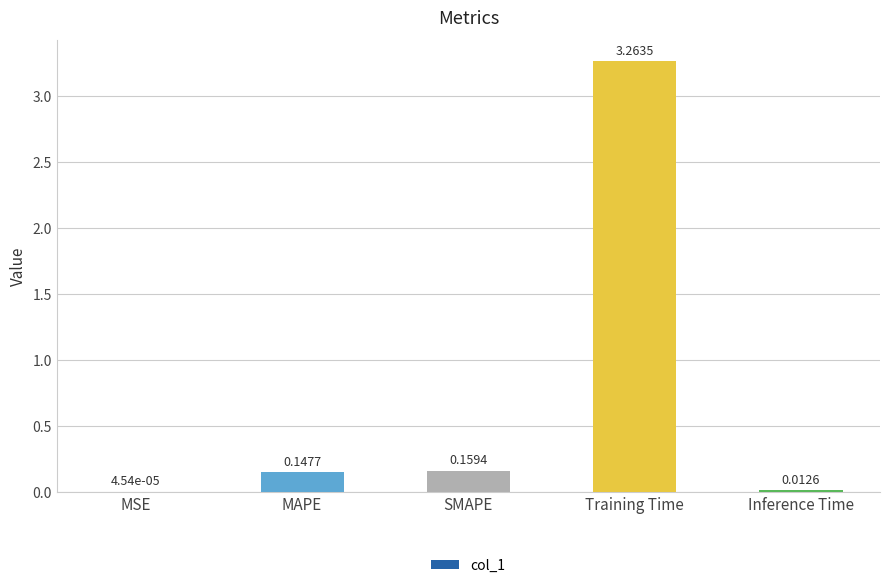

Which has a higher value, MAPE or MSE?

MAPE